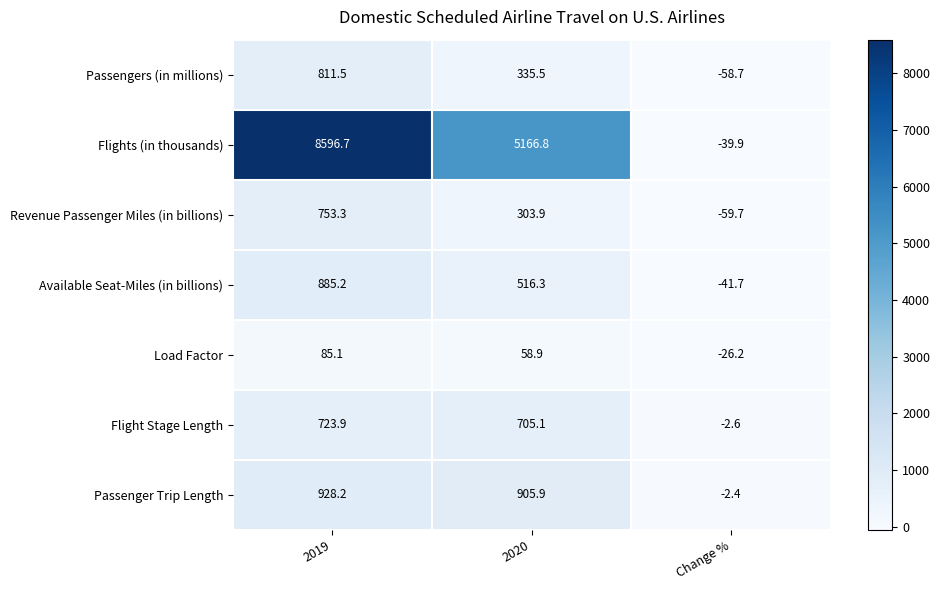

What is the sum of all Flight Stage Length values?

1426.4